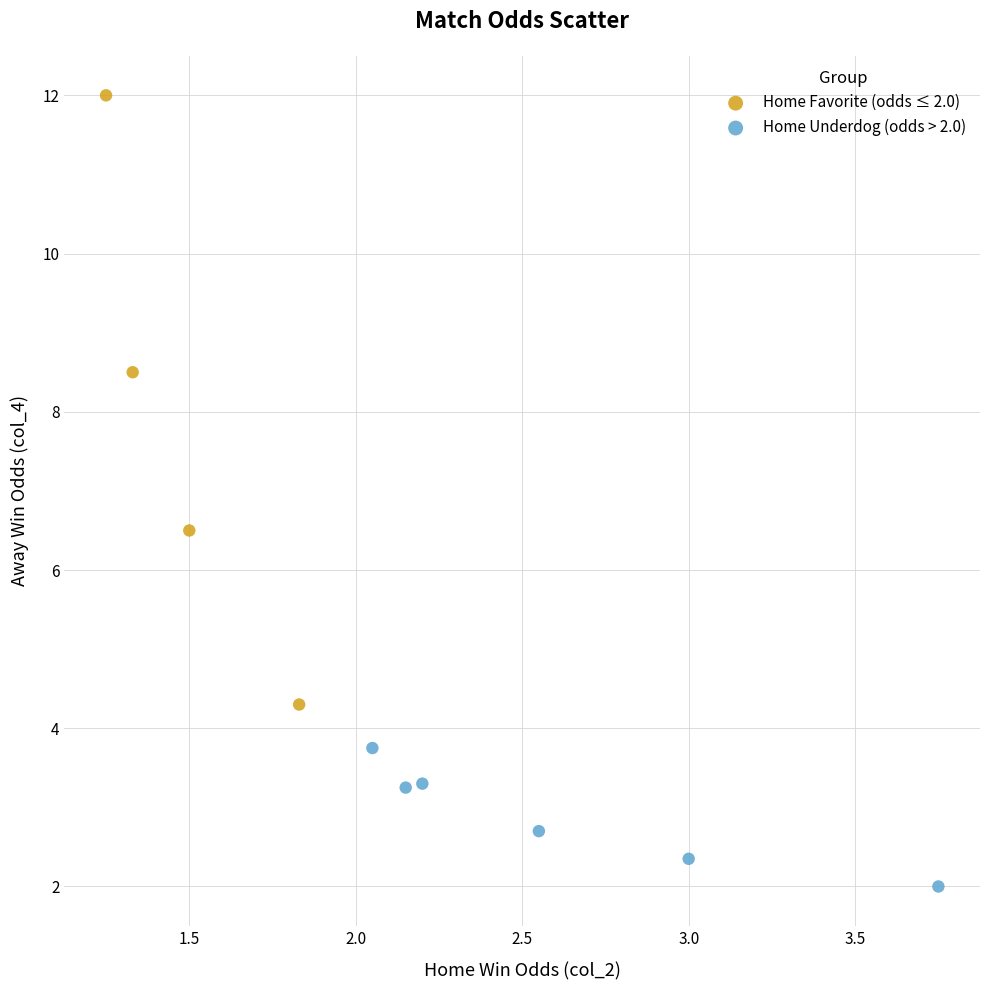

Which series reaches the maximum Y coordinate?

Home Favorite (odds ≤ 2.0)